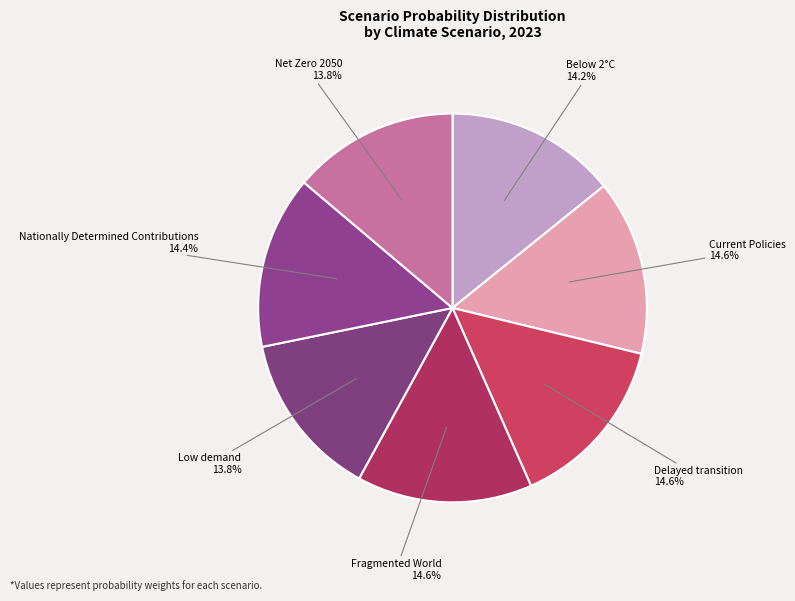

The Nationally Determined Contributions slice represents 14% of the pie. True or false?

True